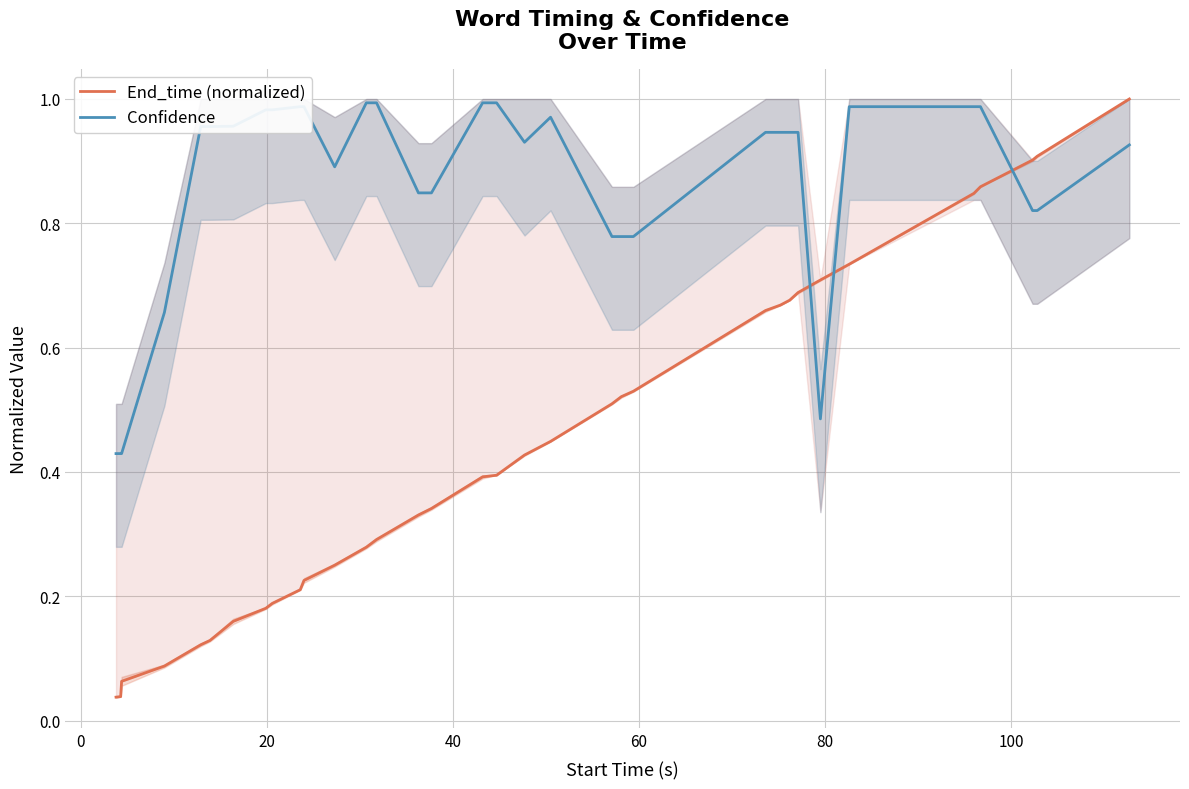

How many times do End_time (normalized) and Confidence cross each other?

3